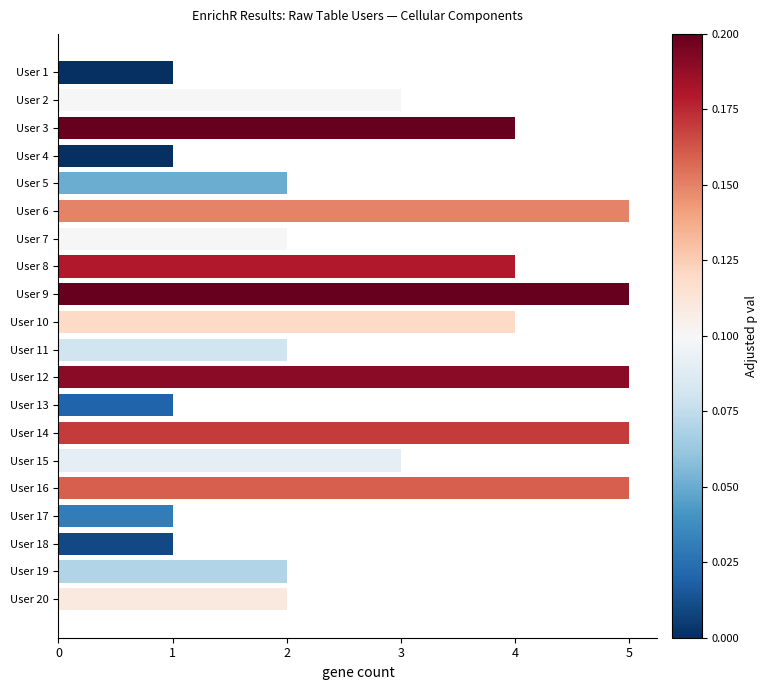

What is the value of the 16th bar from the top?

5